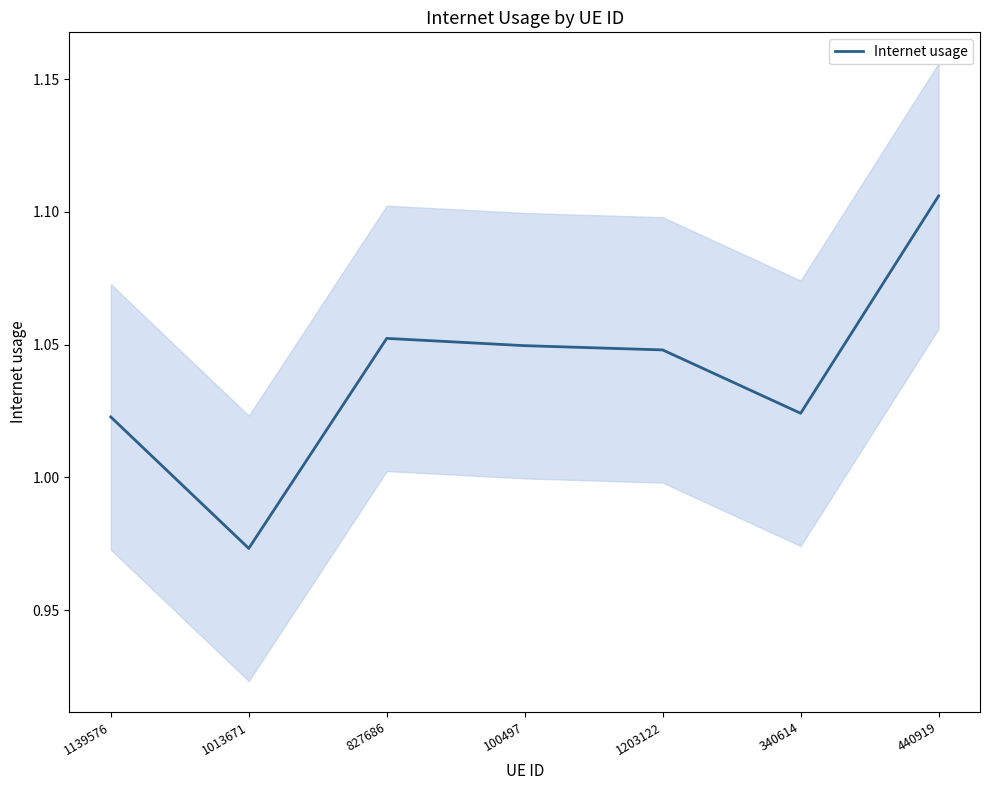

Rank the categories by value from highest to lowest.

440919, 827686, 100497, 1203122, 340614, 1139576, 1013671